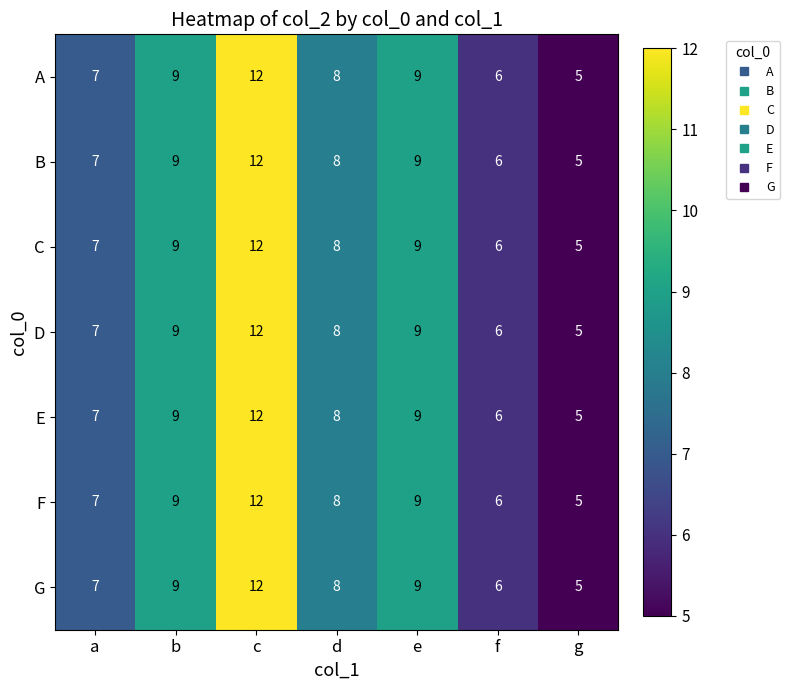

At which category is the sum across all series the highest?

c